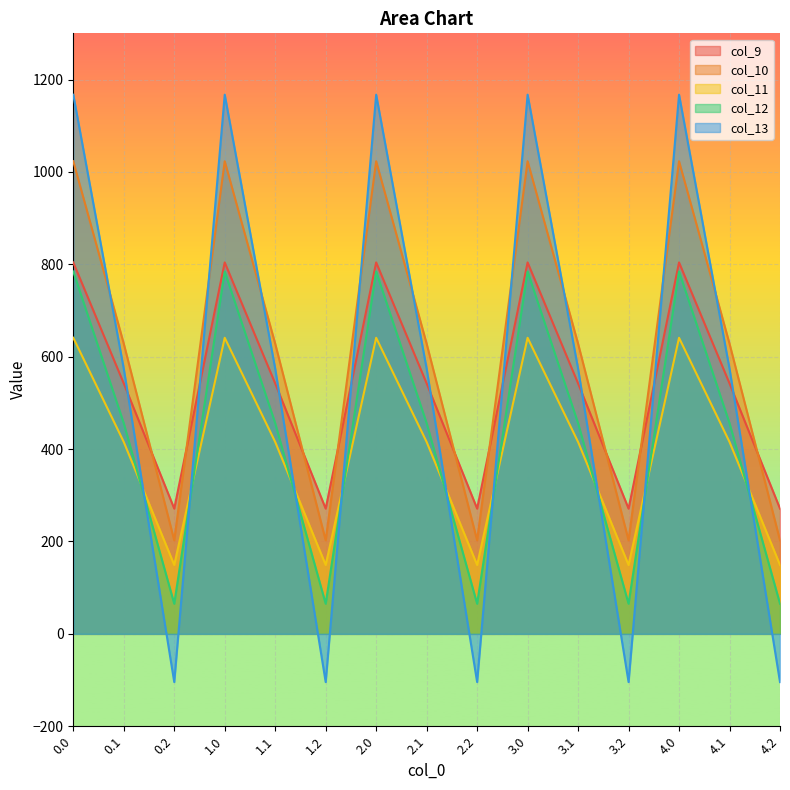

Is the value of col_13 at 1.2 greater than the value of col_9 at 1.0?

No